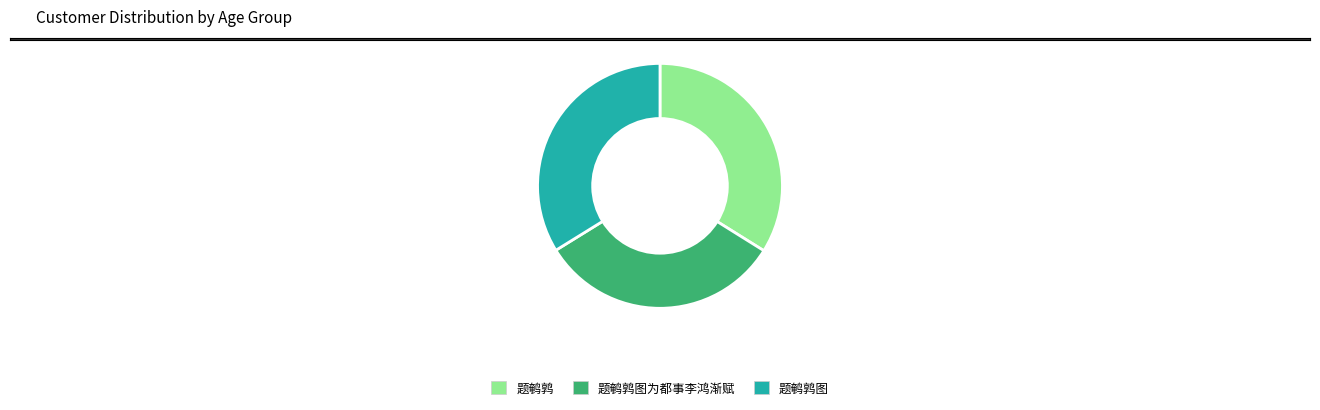

Approximately how many times larger is the value at 题鹌鹑 compared to 题鹌鹑图?

1.0